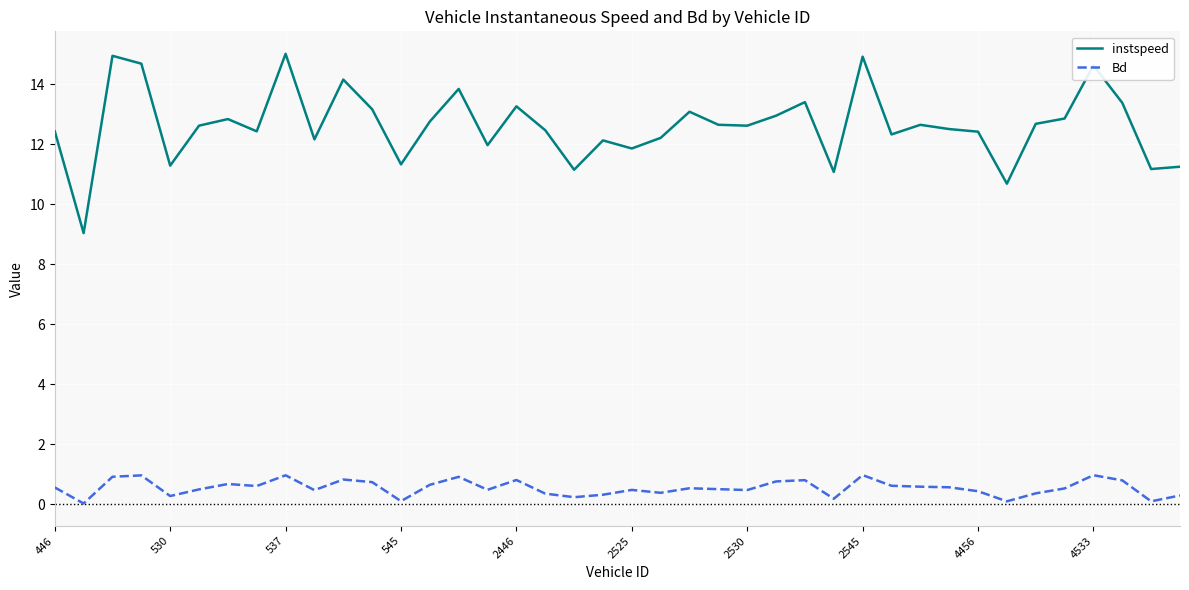

Which series has the largest range (max minus min)?

instspeed